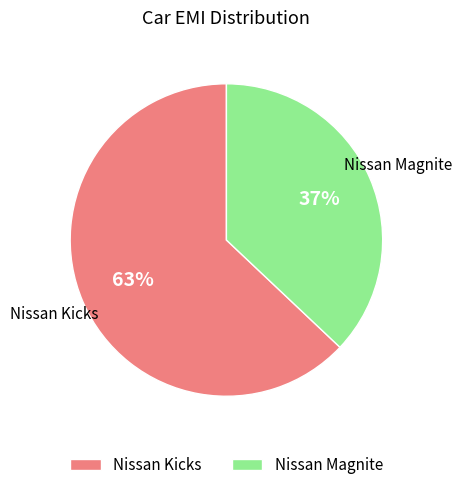

Combined, do Nissan Kicks and Nissan Magnite account for over 50%?

Yes